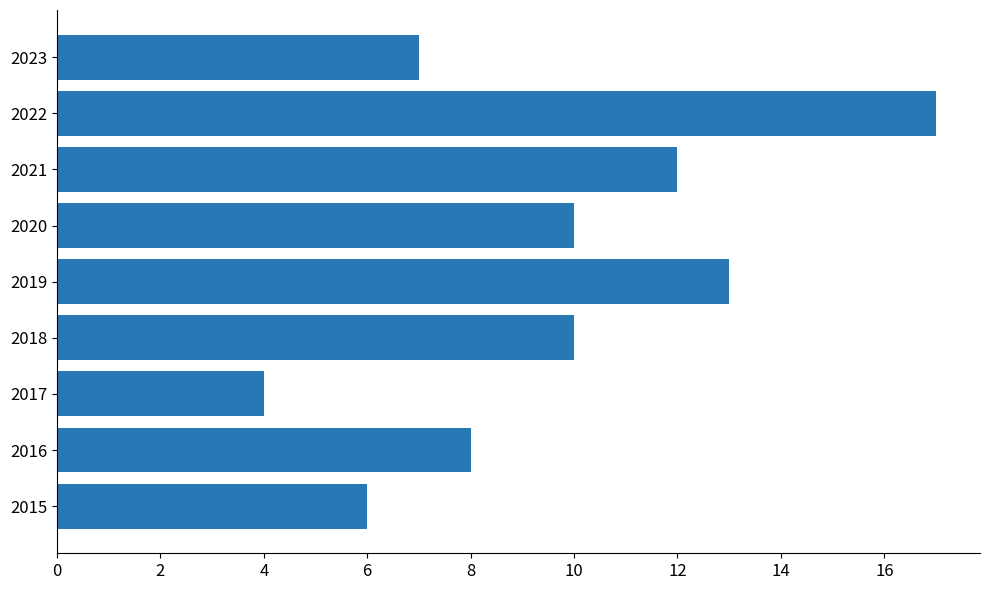

Is it true that the value at 2018 is 10?

True